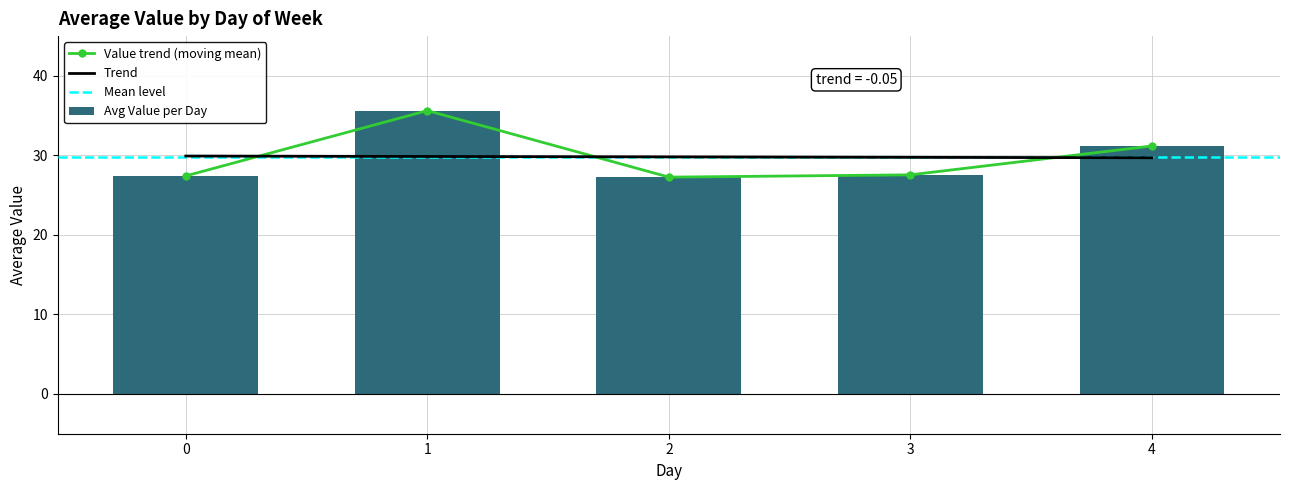

What is the highest value of the Avg Value per Day series?

35.6